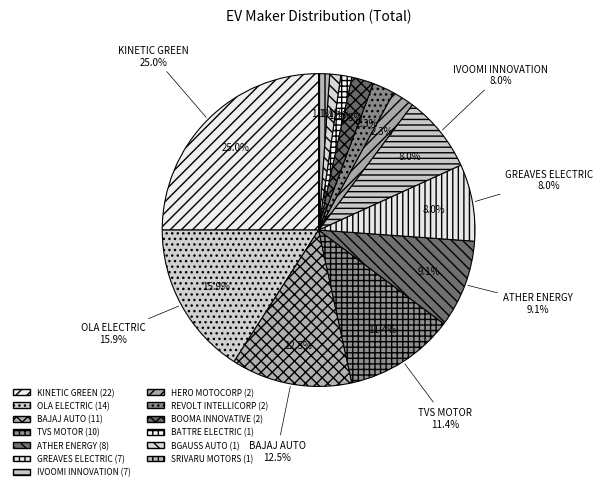

How many slices are in this pie chart?

13